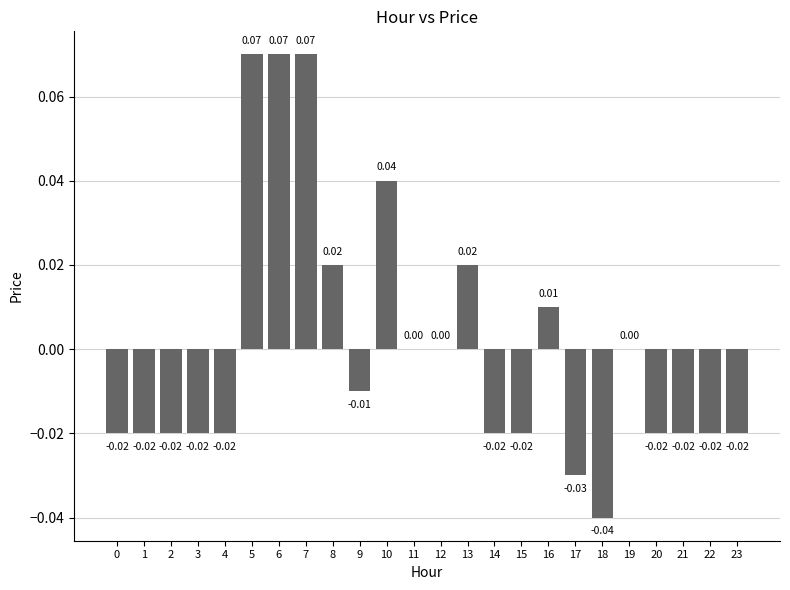

Which has a higher value, 6 or 16?

6